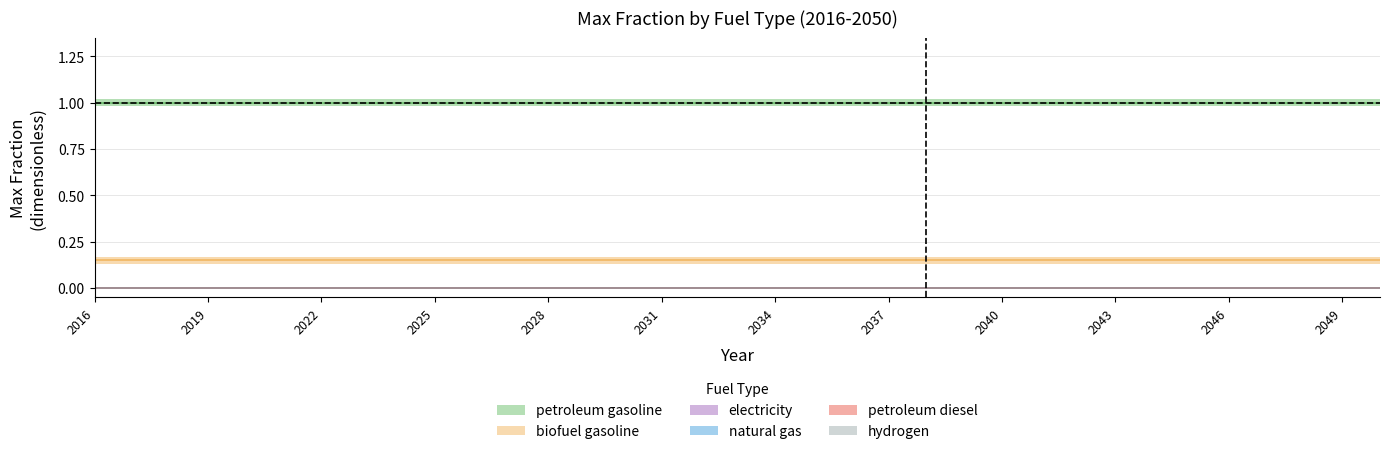

True or false: electricity has more than 2 points higher than both neighbors.

False